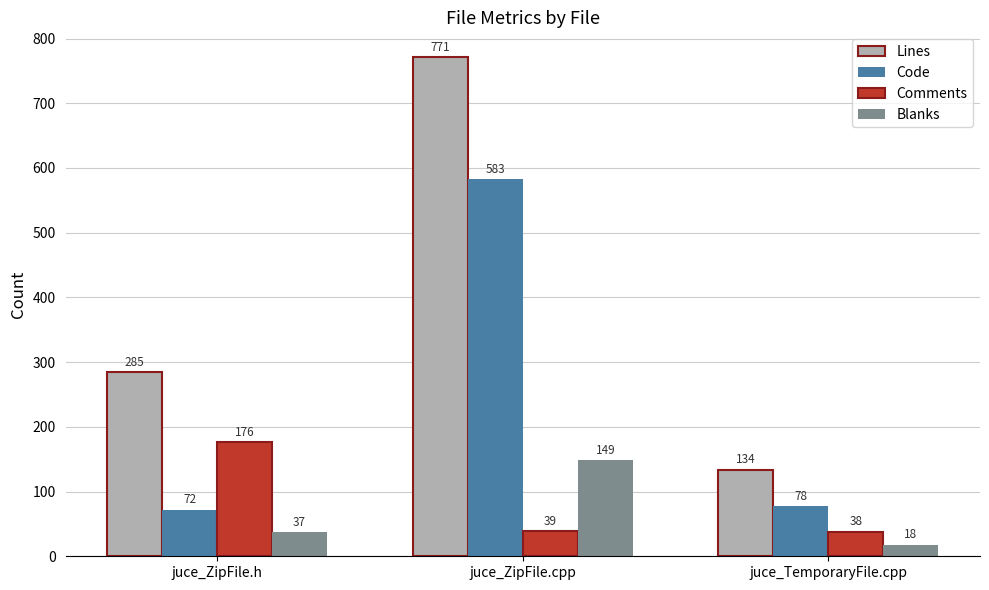

What position from the right is juce_ZipFile.h?

3